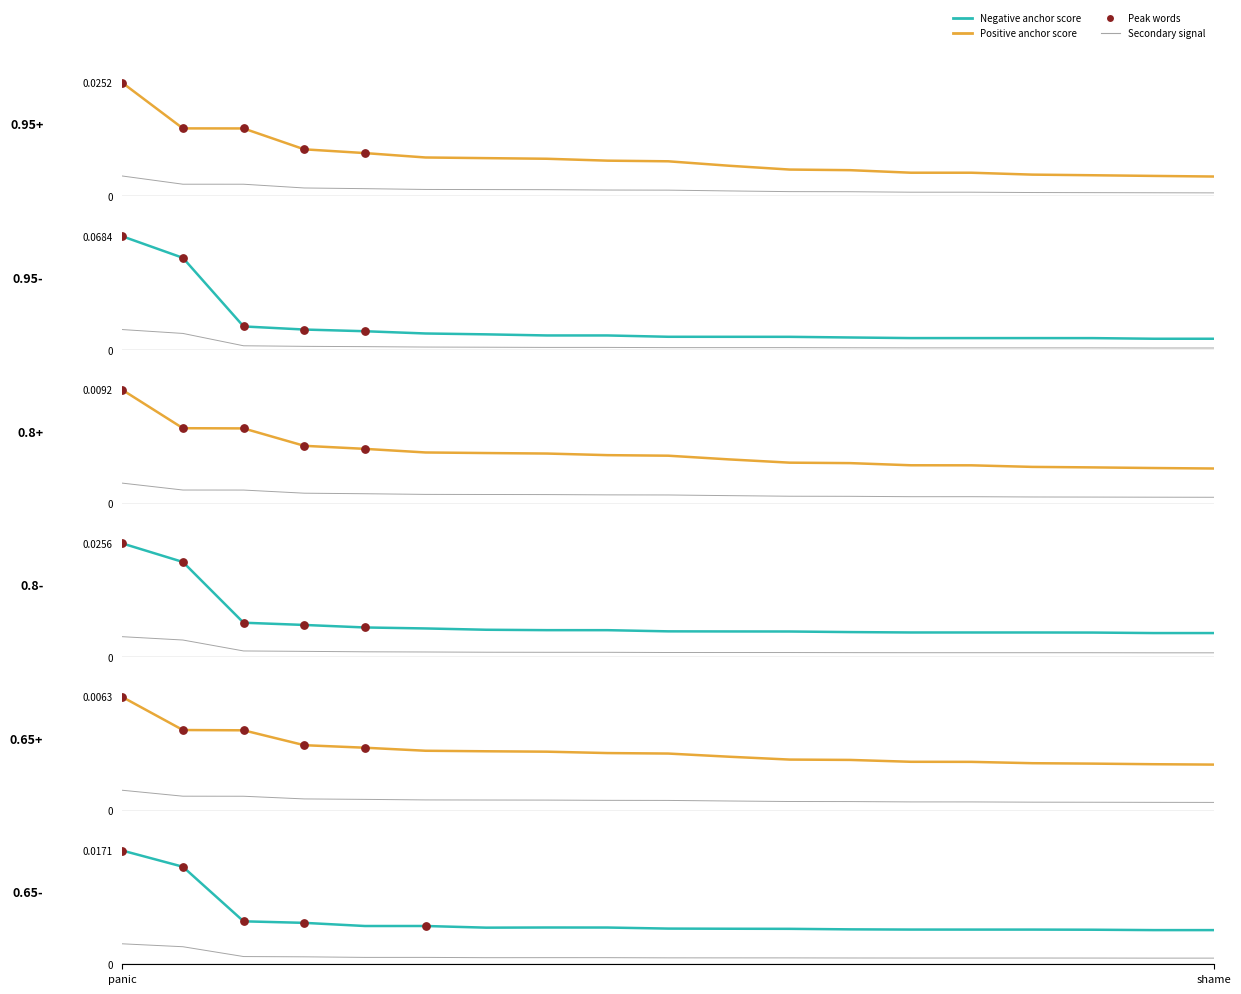

Which series has the largest total across all categories?

0.95-negative anchor